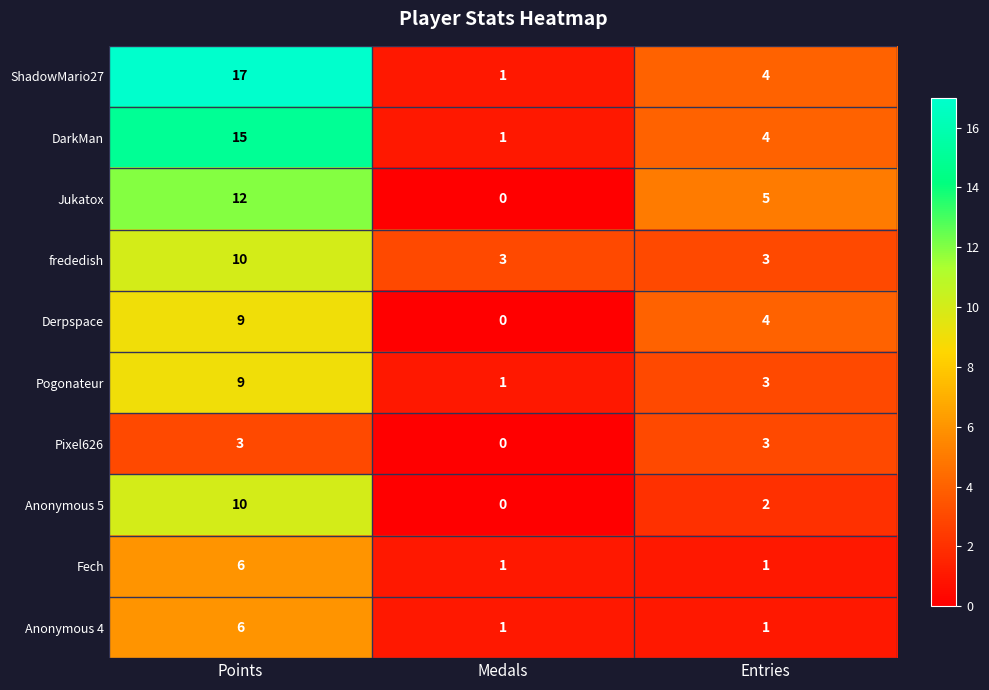

What is the maximum value shown in the chart?

17